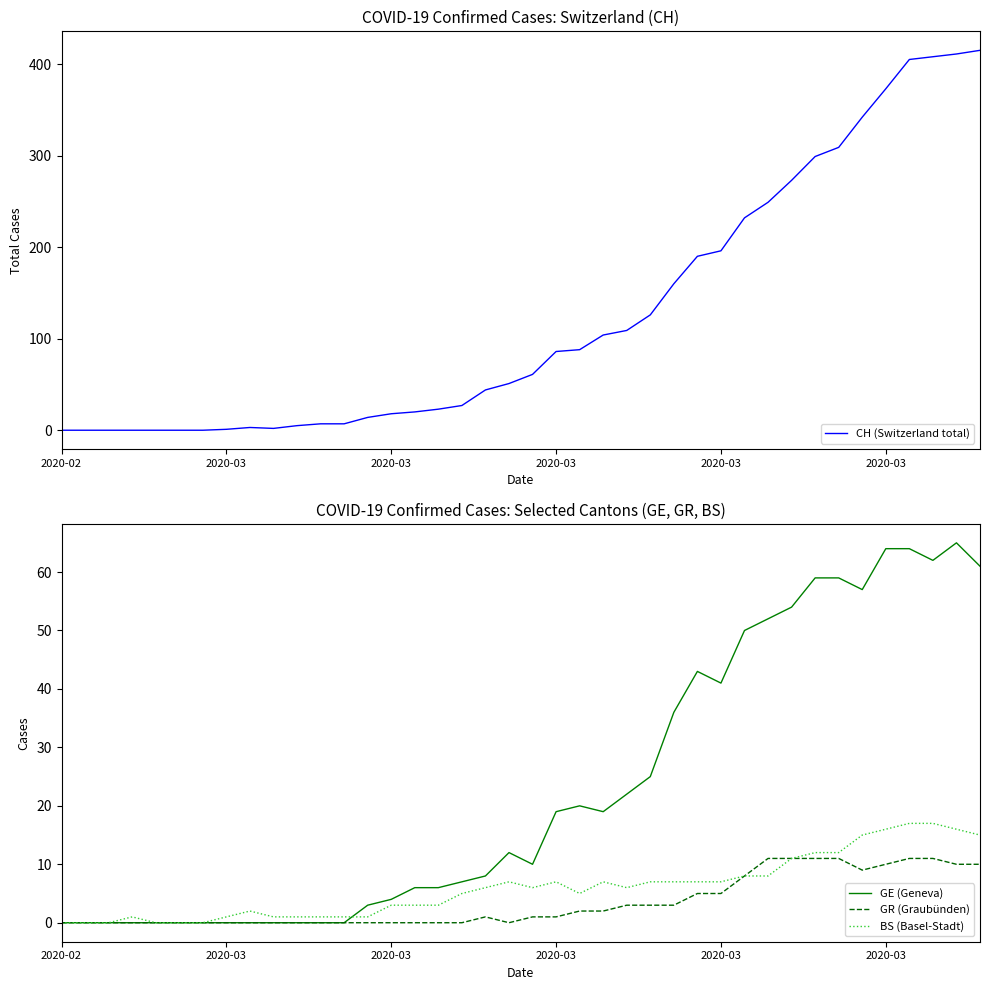

Is the value of GE (Geneva) at 27 greater than the value of GR (Graubünden) at 35?

Yes